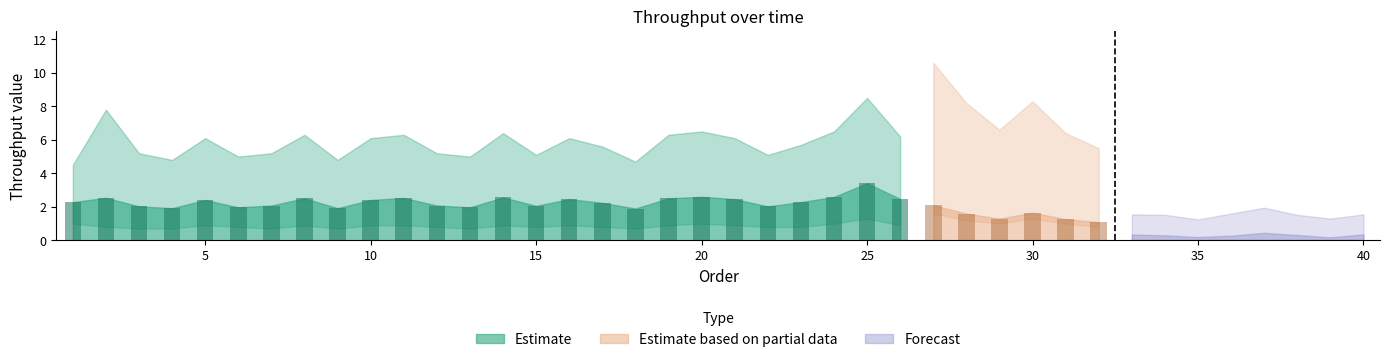

At which label does Estimate first exceed 2?

1